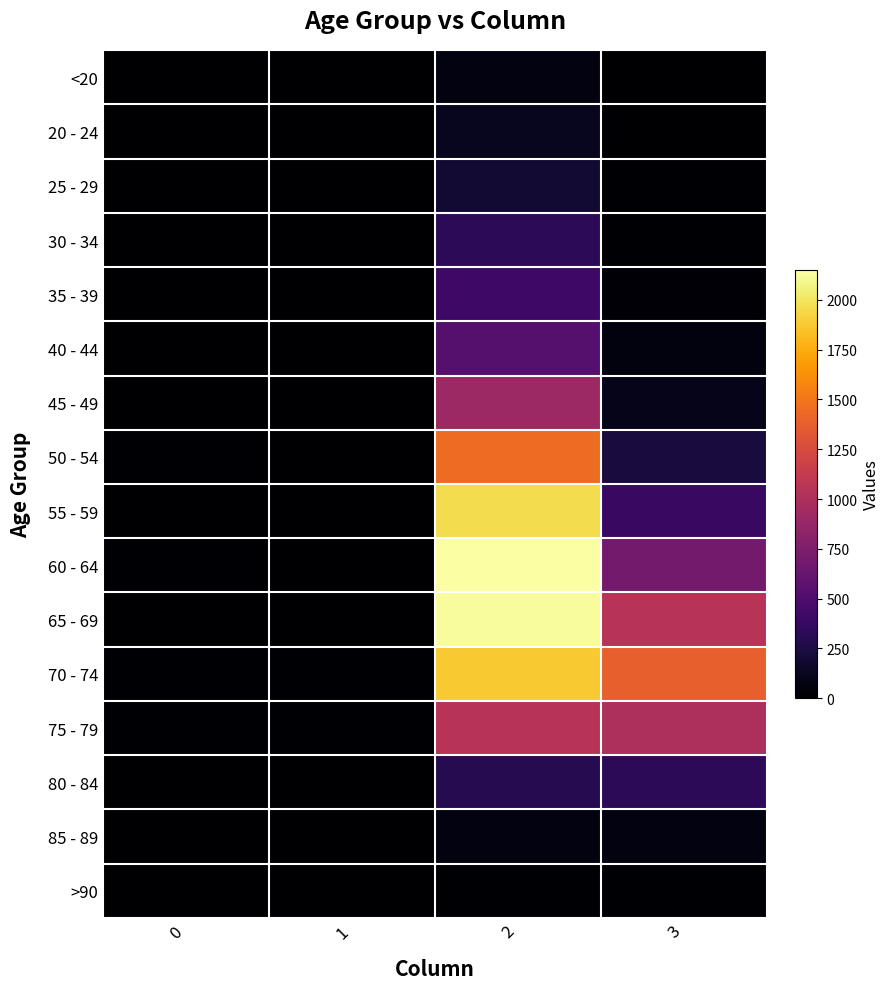

Which series has the largest range (max minus min)?

60 - 64